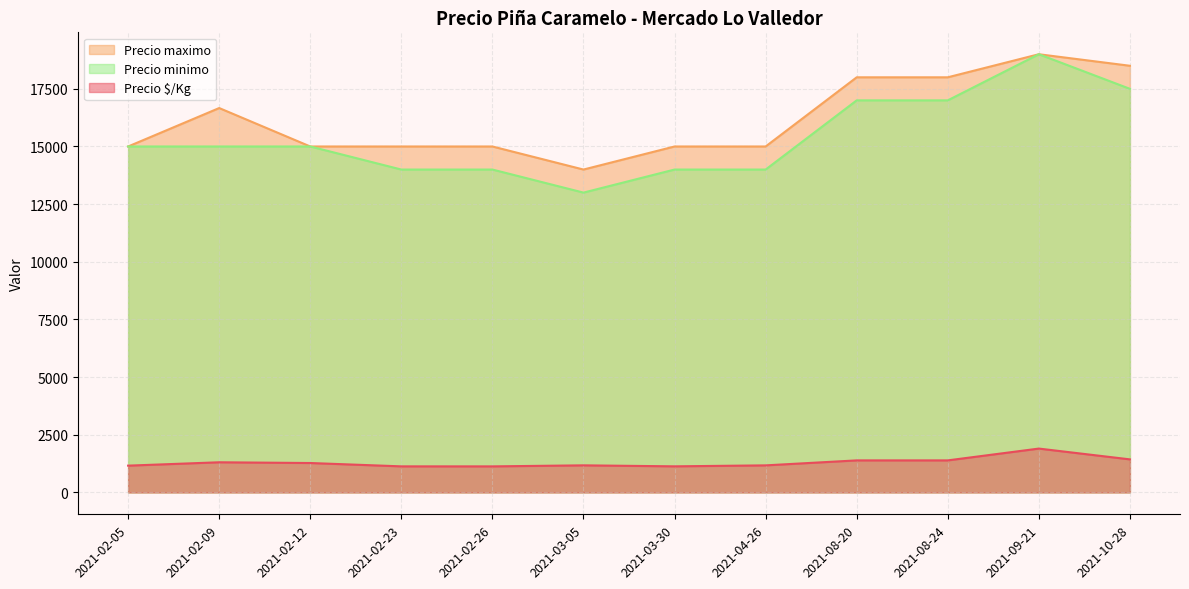

Rank the series at 2021-03-05 from lowest to highest value.

Precio $/Kg, Precio minimo, Precio maximo